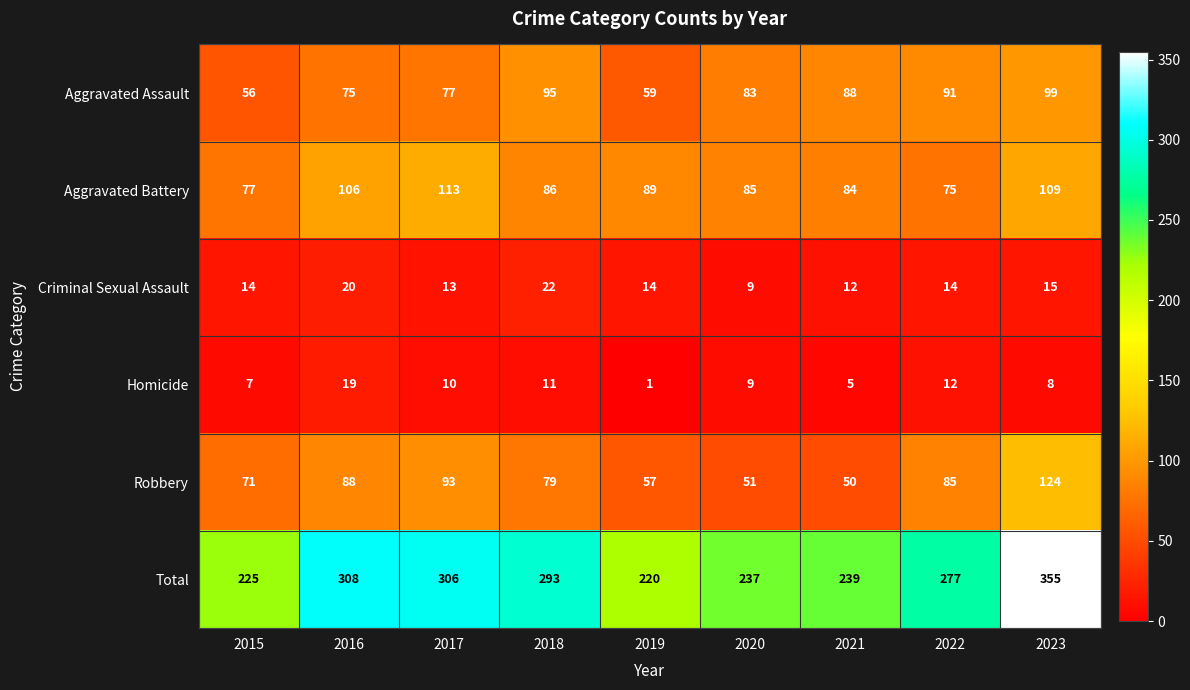

At 2021, list the series in order from smallest to largest.

Homicide, Criminal Sexual Assault, Robbery, Aggravated Battery, Aggravated Assault, Total